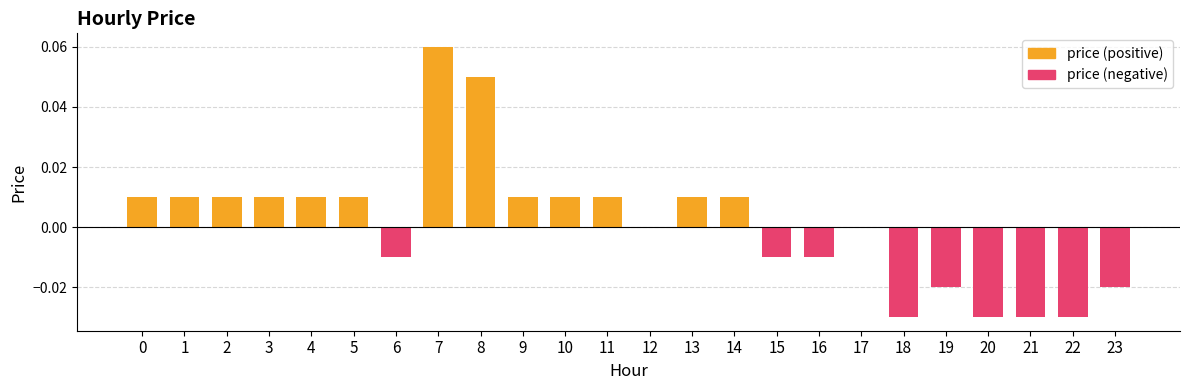

Reading left to right, extract all data points from this chart.

0.0	0.0	0.0	0.0	0.0	0.0	-0.0	0.1	0.1	0.0	0.0	0.0	0.0	0.0	0.0	-0.0	-0.0	0.0	-0.0	-0.0	-0.0	-0.0	-0.0	-0.0